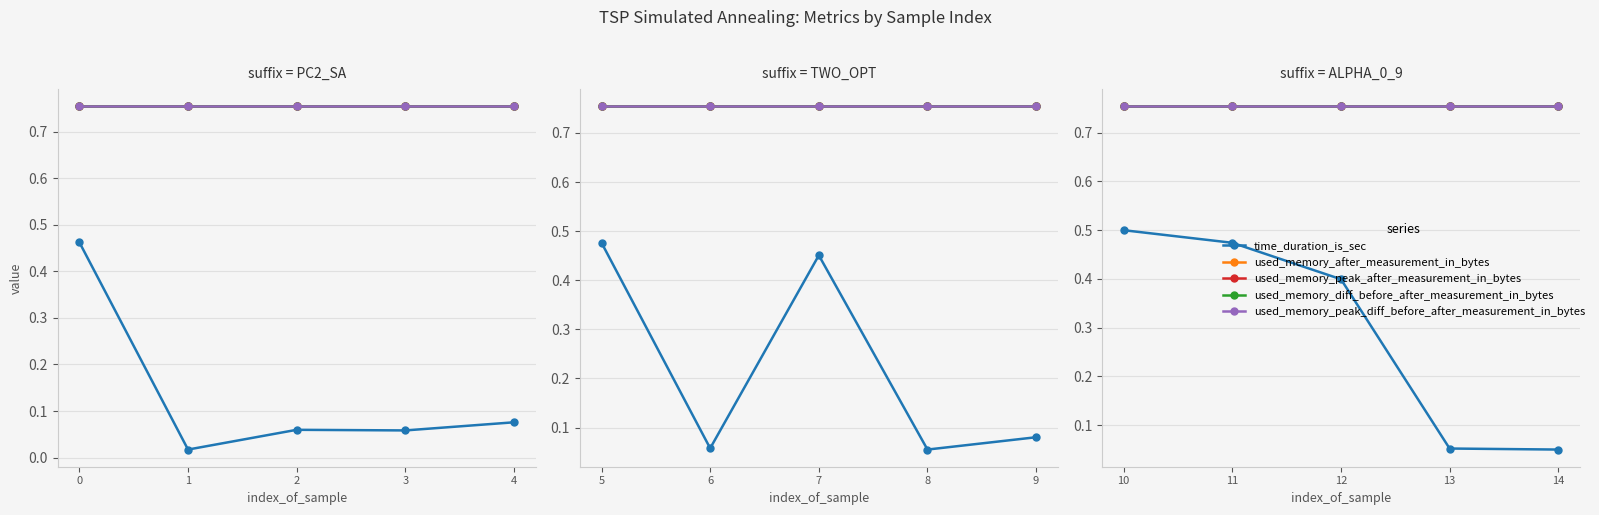

True or false: used_memory_diff_before_after_measurement_in_bytes and used_memory_peak_after_measurement_in_bytes cross at least once.

False